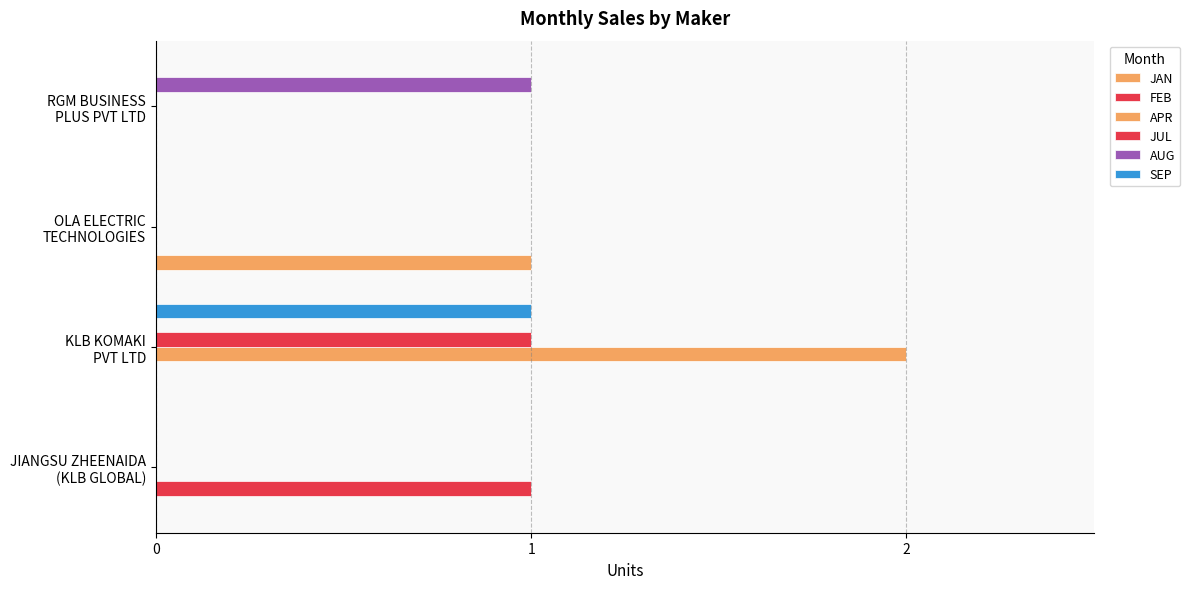

What is the difference between the maximum and minimum values in the FEB series?

1